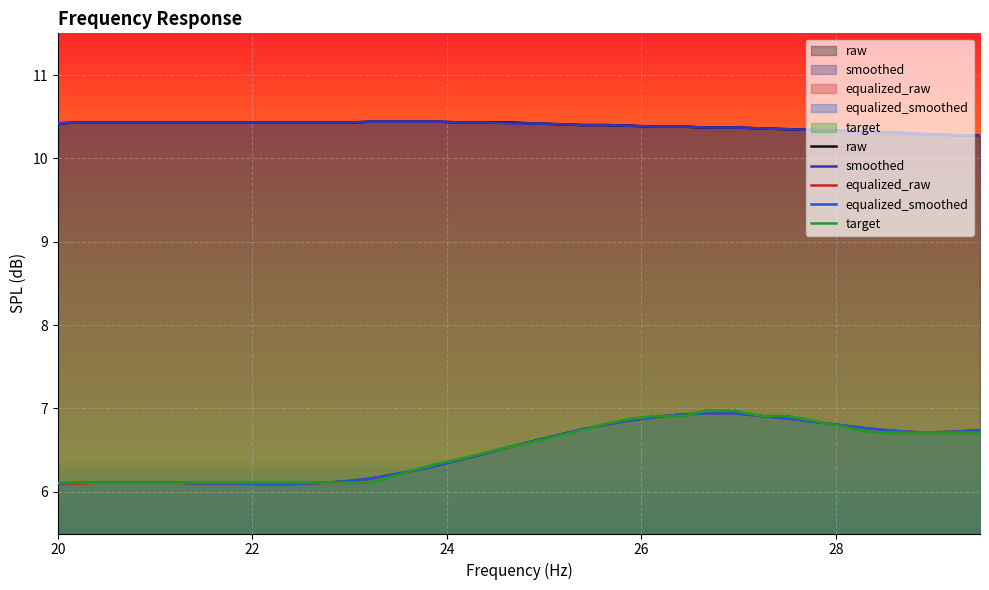

Is it true that target equals 2.1 at 6?

False